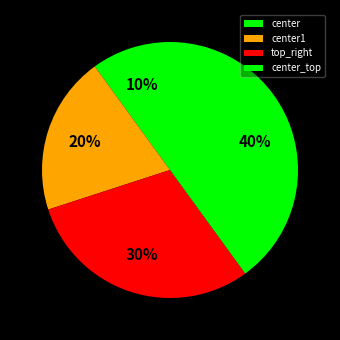

True or false: center1 accounts for 31% of the total.

False